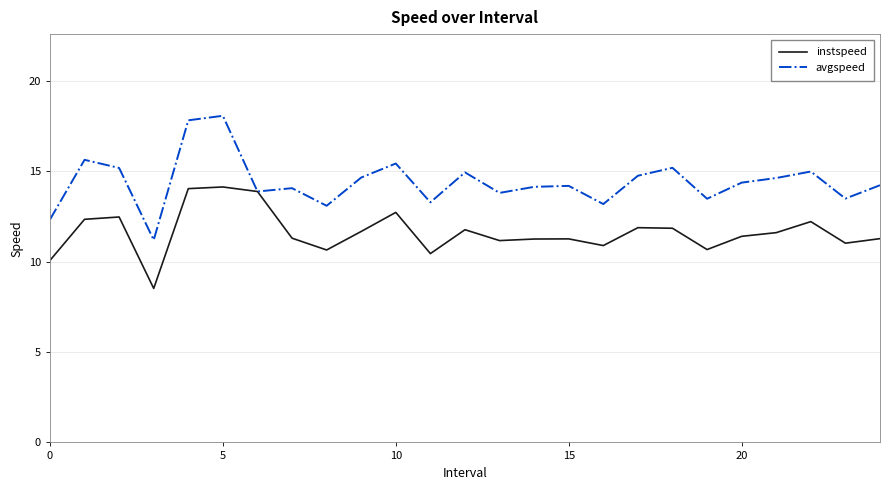

Which series has the widest spread of values?

avgspeed